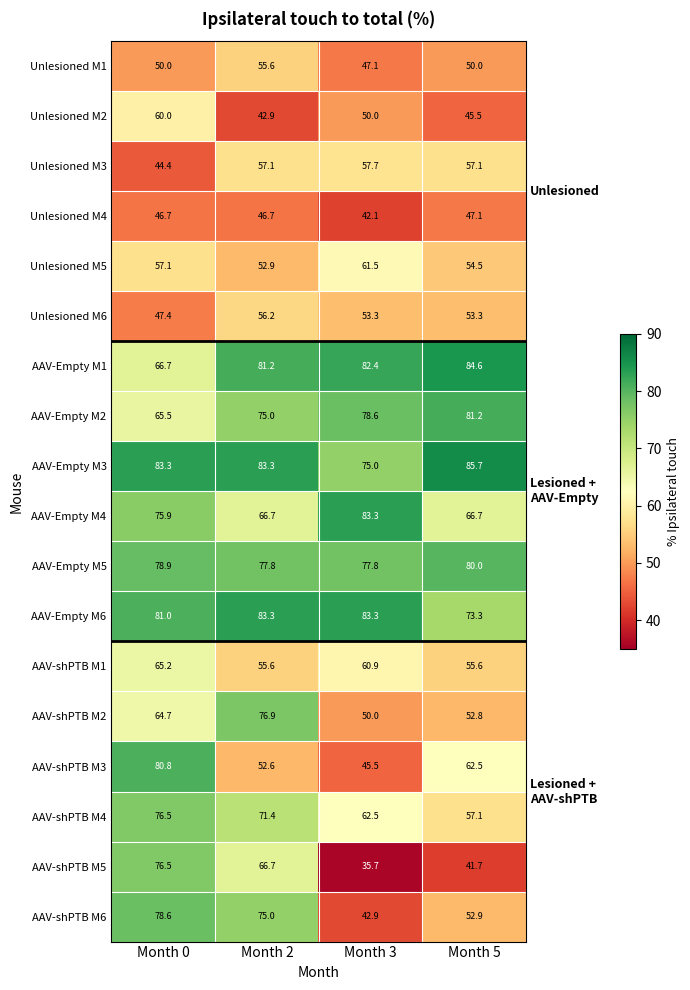

What is the difference between the AAV-Empty M1 values at Month 5 and Month 0?

17.9